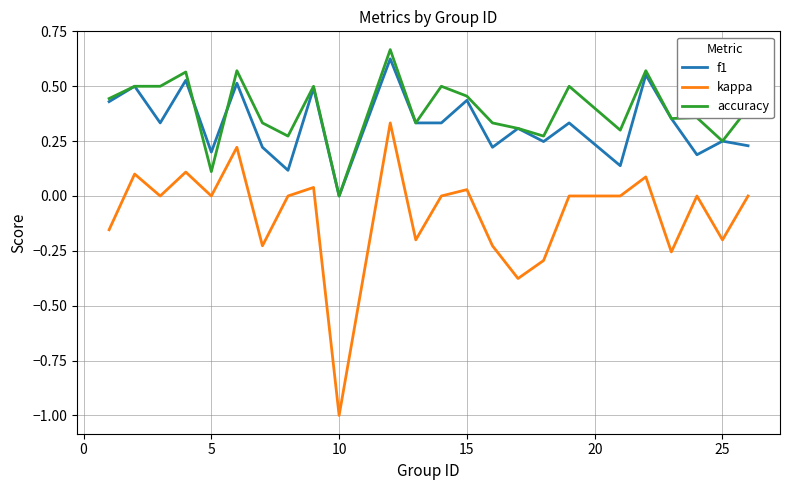

True or false: kappa and f1 intersect in this chart.

False